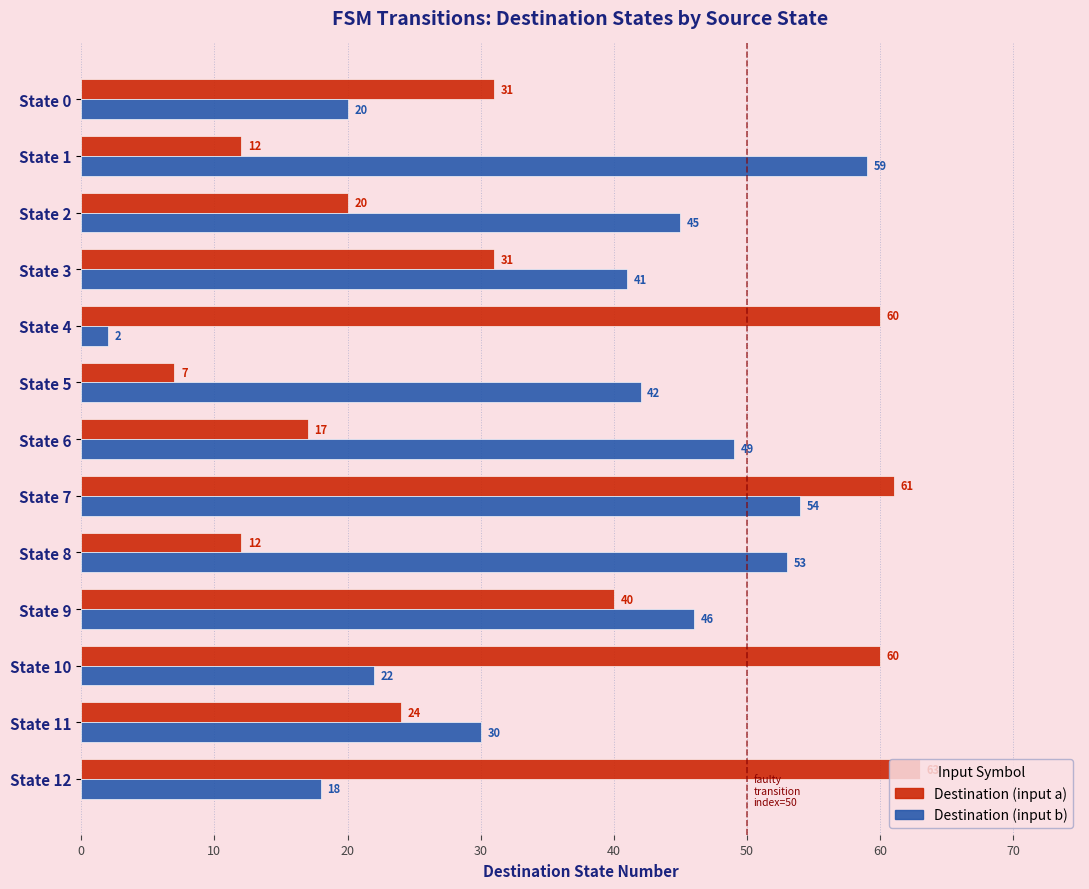

Rank the categories by Destination (input b) value from highest to lowest.

State 1, State 7, State 8, State 6, State 9, State 2, State 5, State 3, State 11, State 10, State 0, State 12, State 4